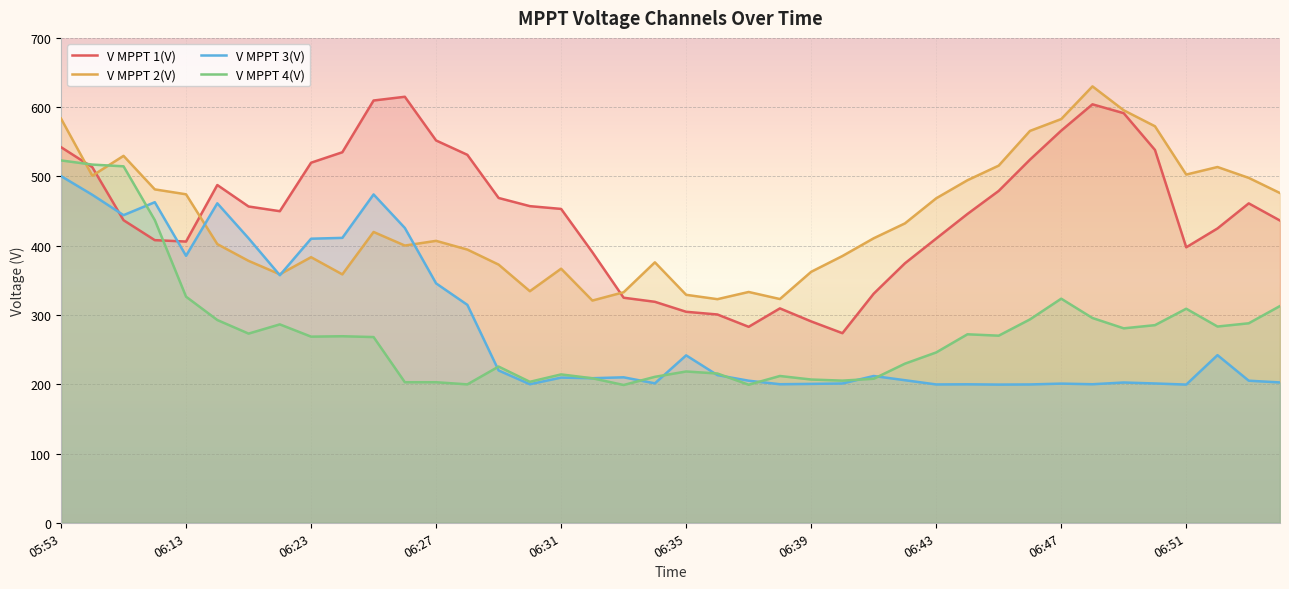

What are all the series names shown in the legend?

V MPPT 1(V), V MPPT 2(V), V MPPT 3(V), V MPPT 4(V)